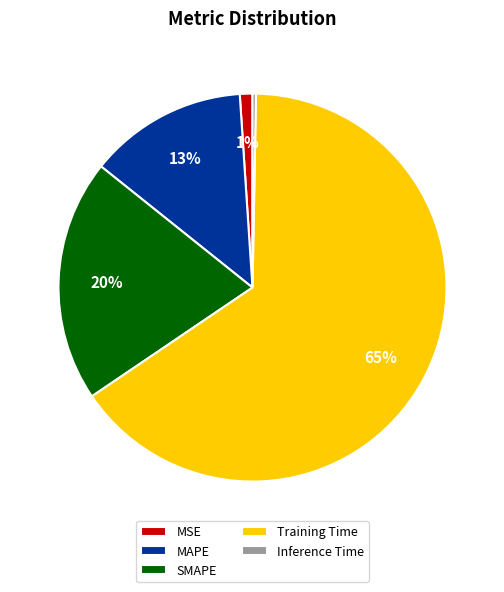

Is it true that MAPE is 25% of the pie?

False